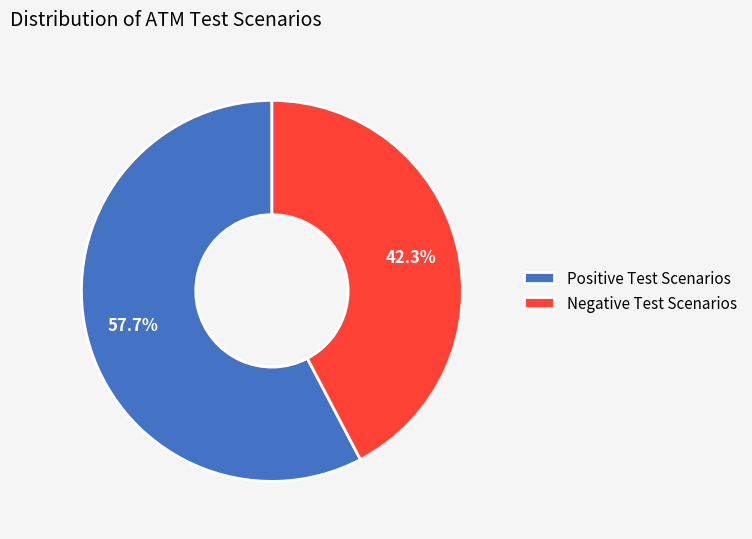

Count the number of slices in the pie.

2